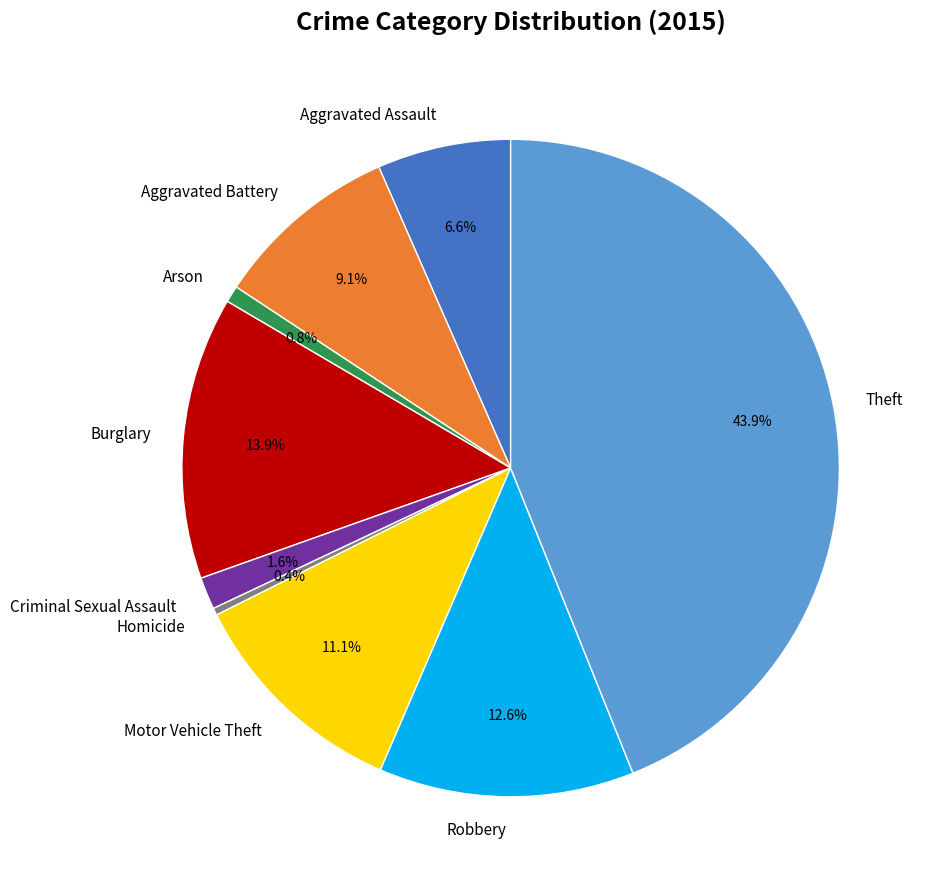

To the nearest percent, what portion does Arson represent?

1%